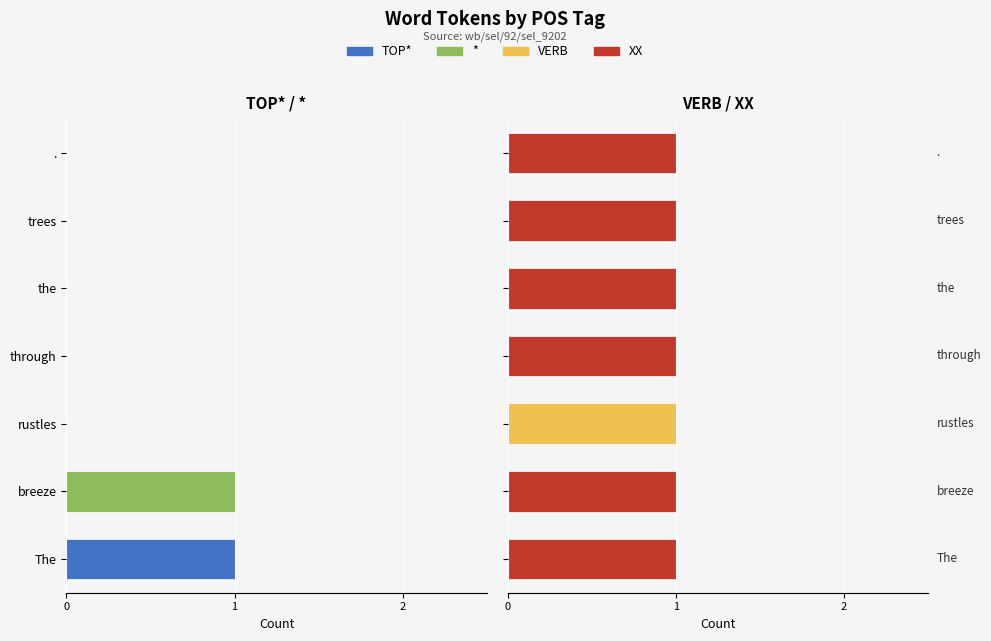

What is the value of the XX bar at the 5th from the left?

1